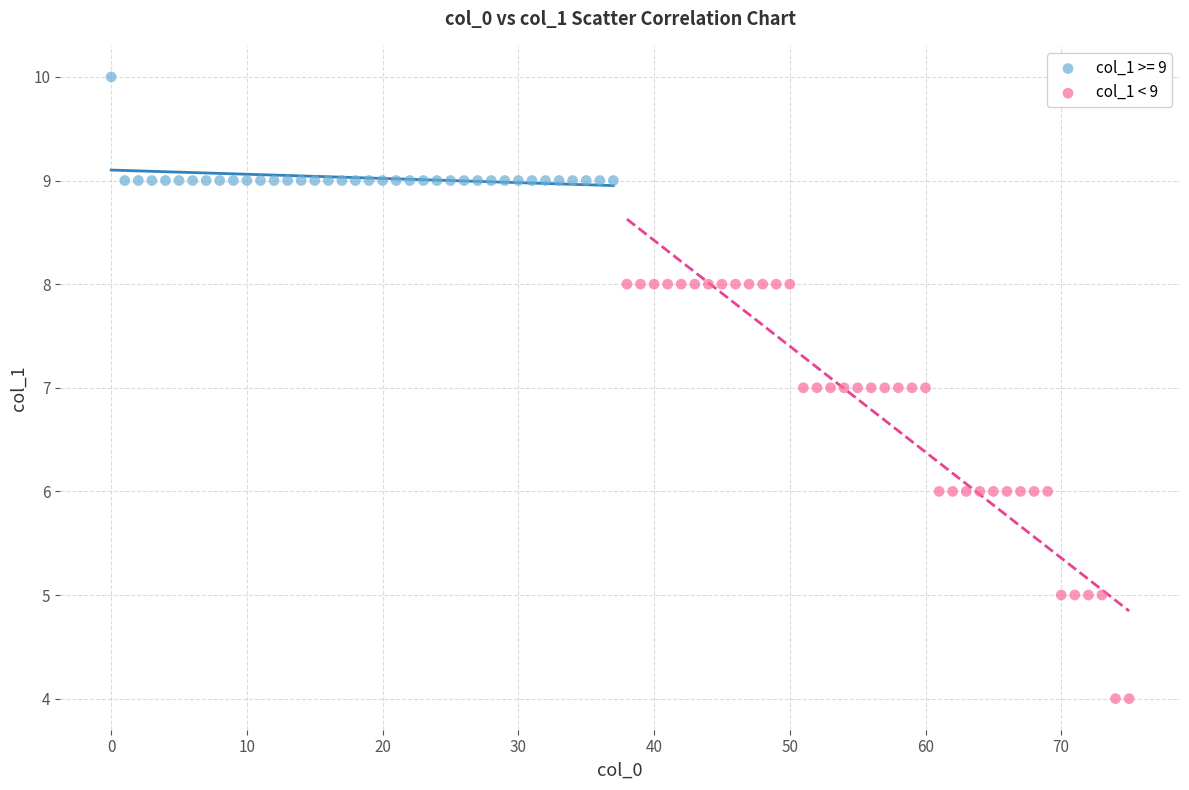

Which series reaches the minimum Y coordinate?

col_1 < 9